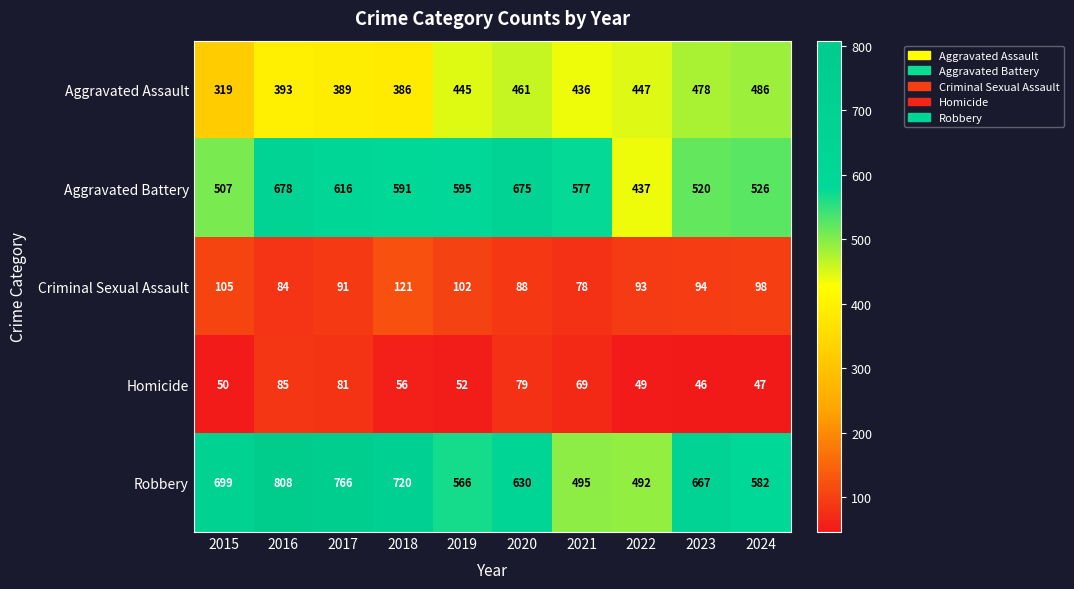

Between 2017 and 2020, which series saw the biggest shift?

Robbery